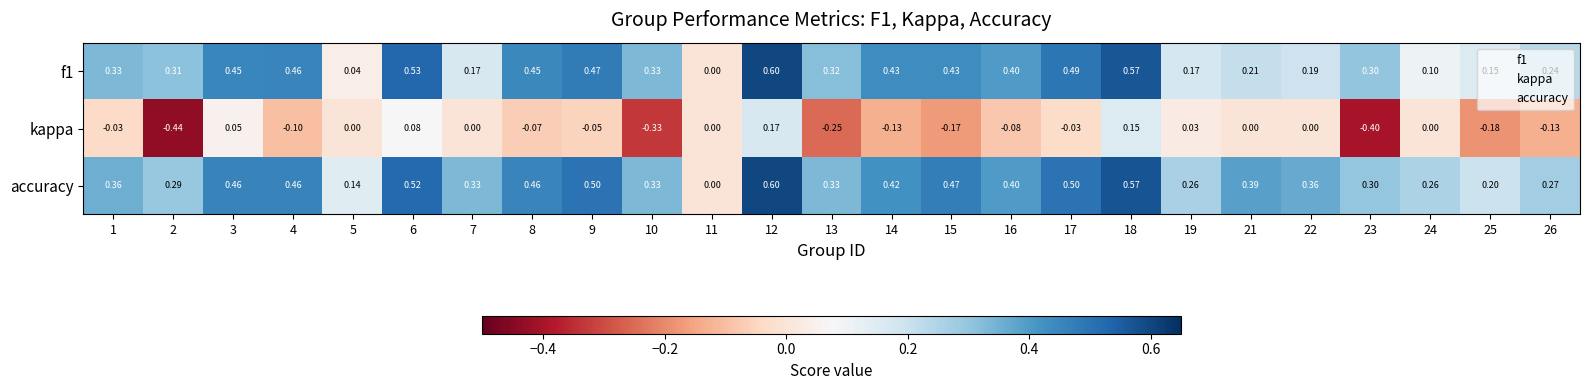

Which series changed the most between 11 and 15?

accuracy